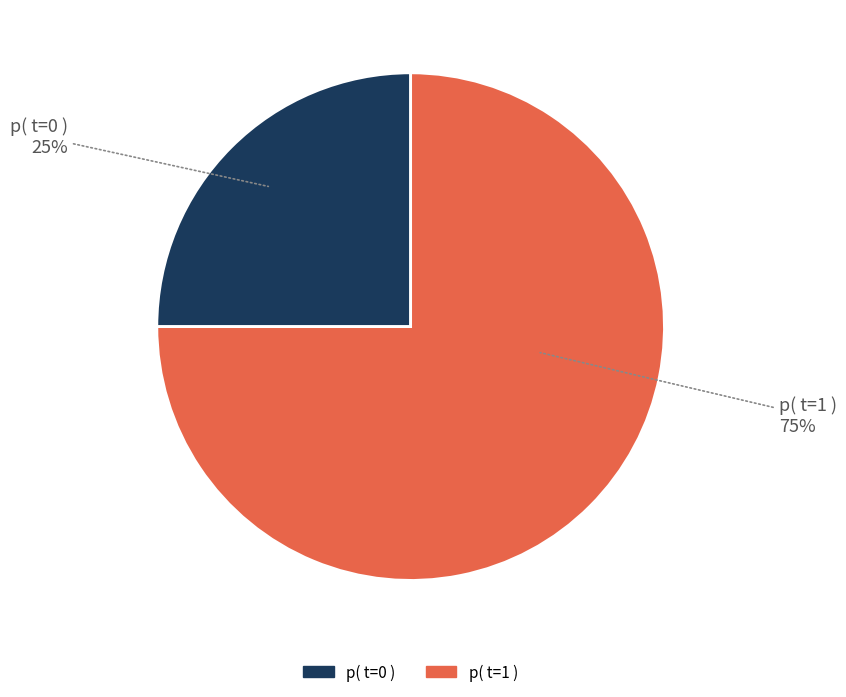

To the nearest percent, what is the combined percentage of p( t=0 ) and p( t=1 )?

100%